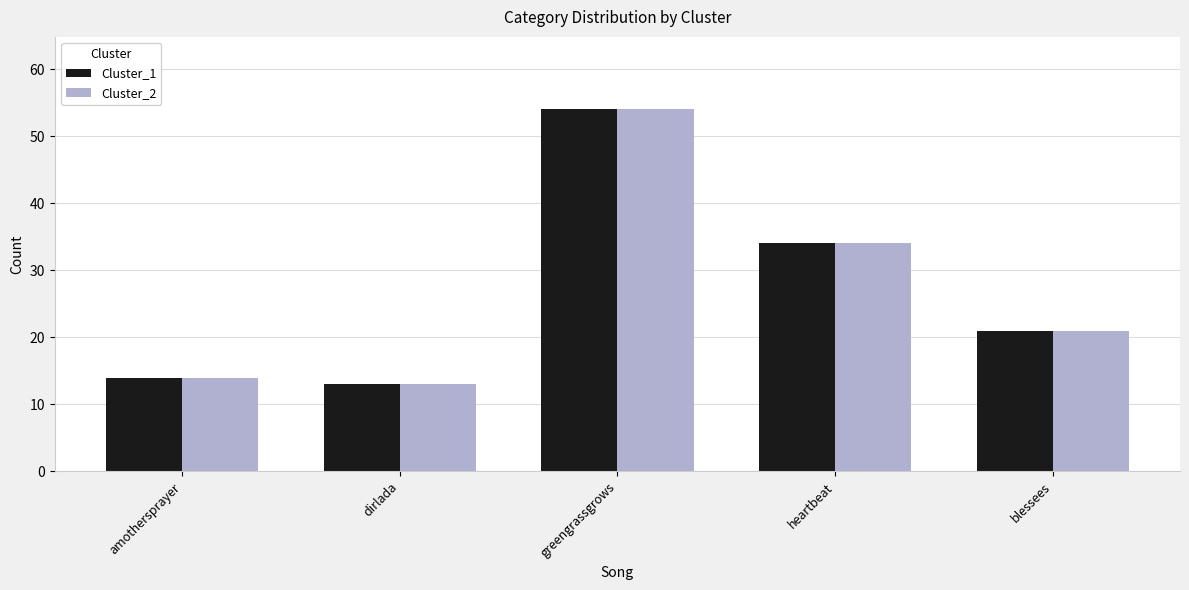

At which category does the chart reach its peak across all series?

greengrassgrows